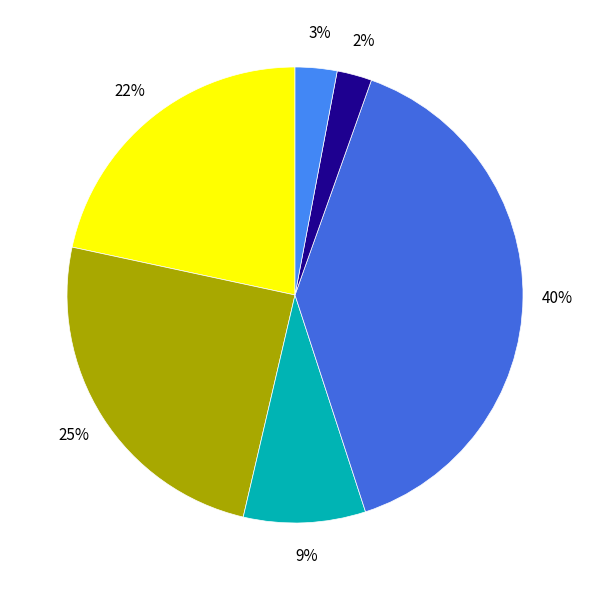

Does any single category account for the majority?

No